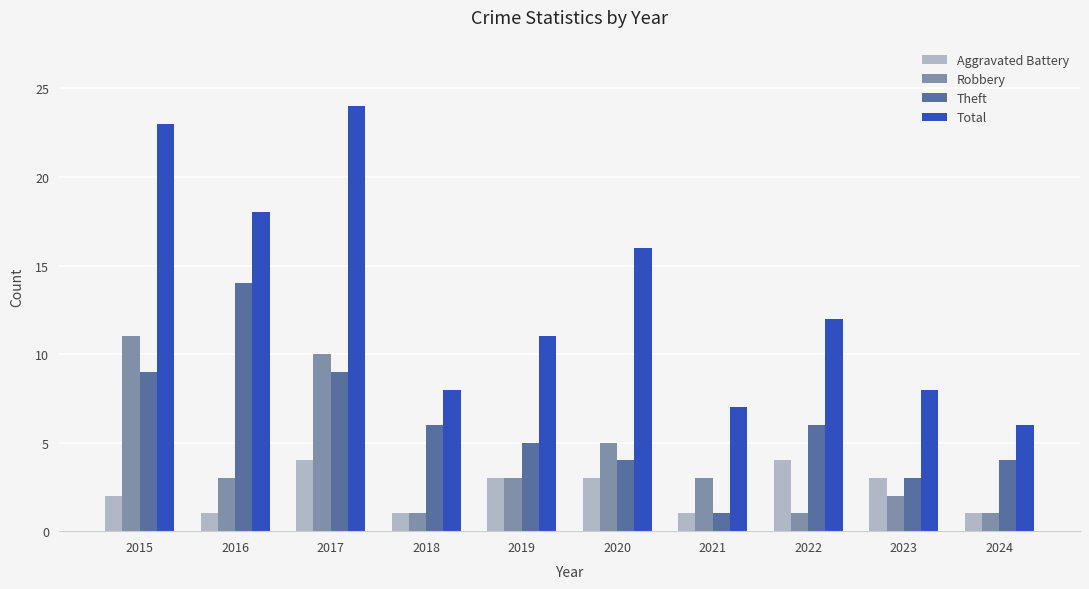

The Theft series shows 9 at 2015. True or false?

True